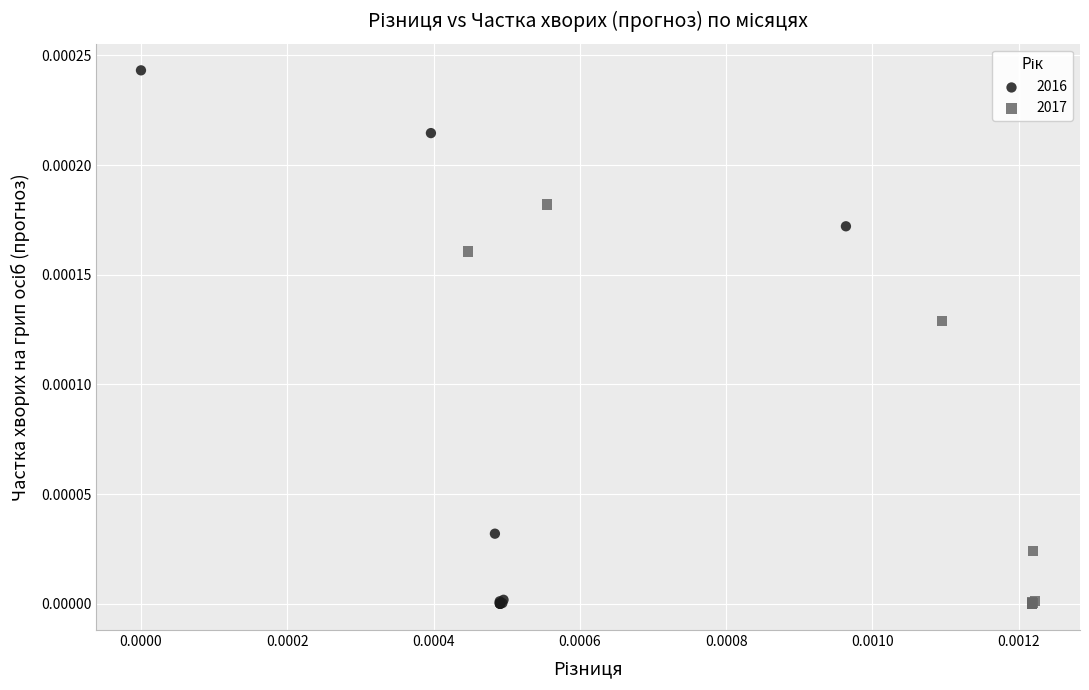

Which series has the largest Y range (max minus min)?

2016